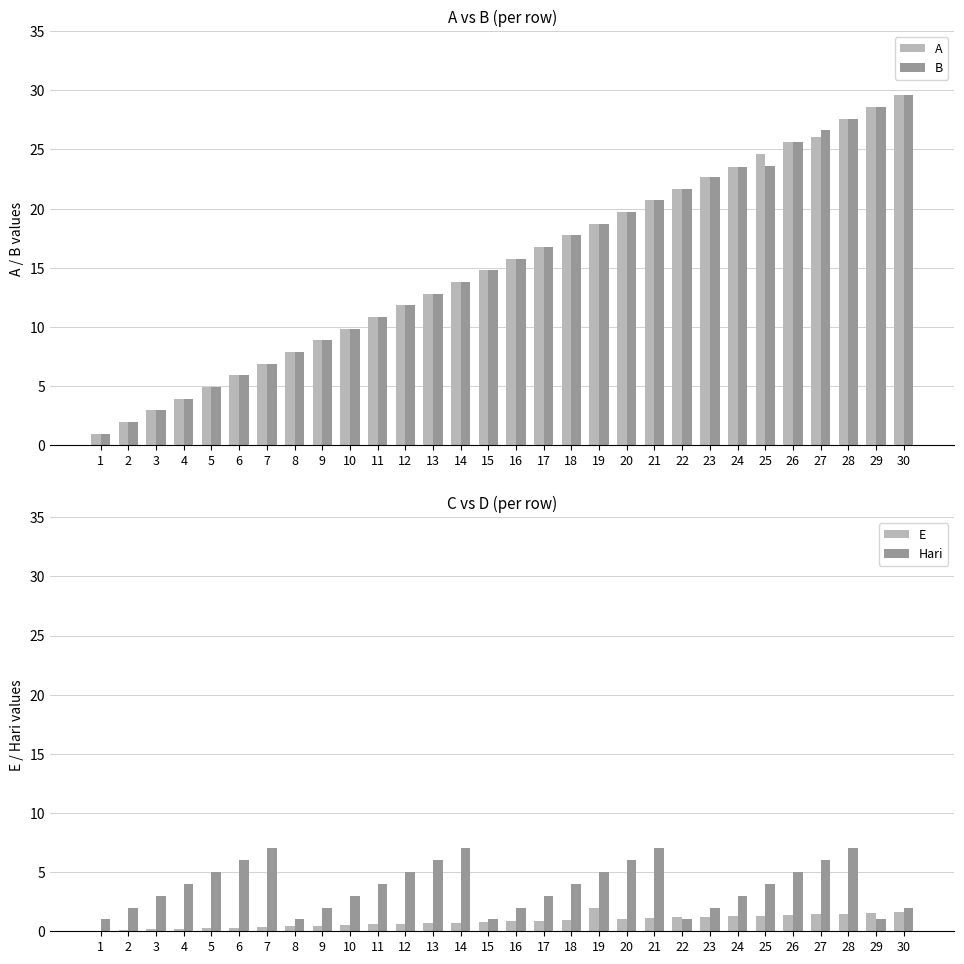

Count the number of categories in the chart.

30